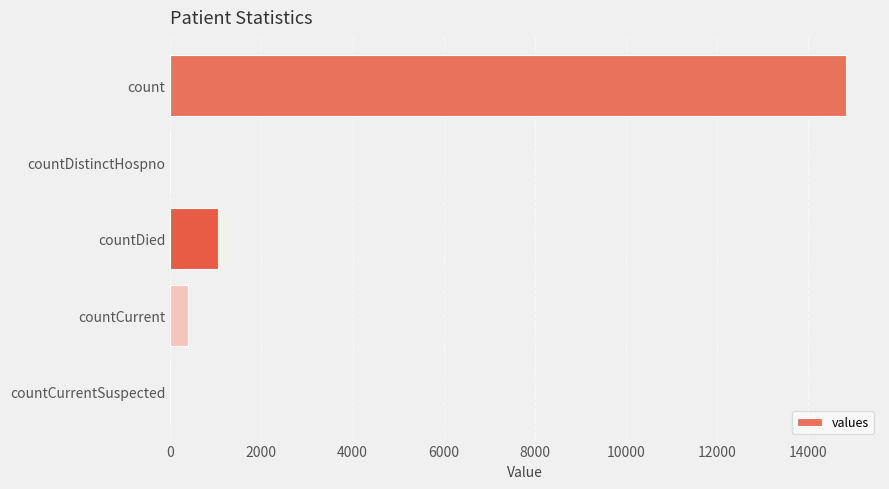

What is the maximum value shown in the chart?

14832